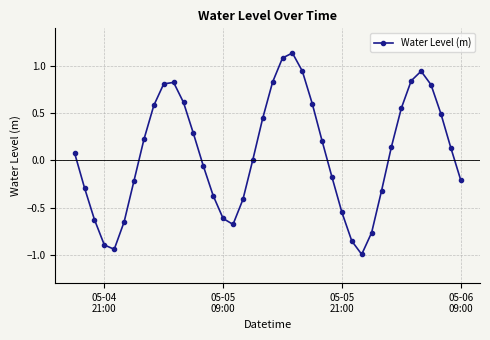

How many categories are shown in the chart?

40